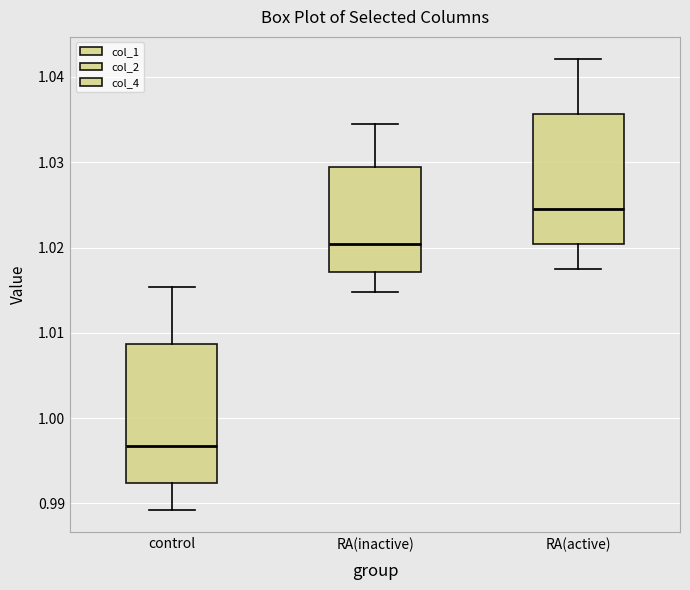

Which box has the highest median line?

RA(active)